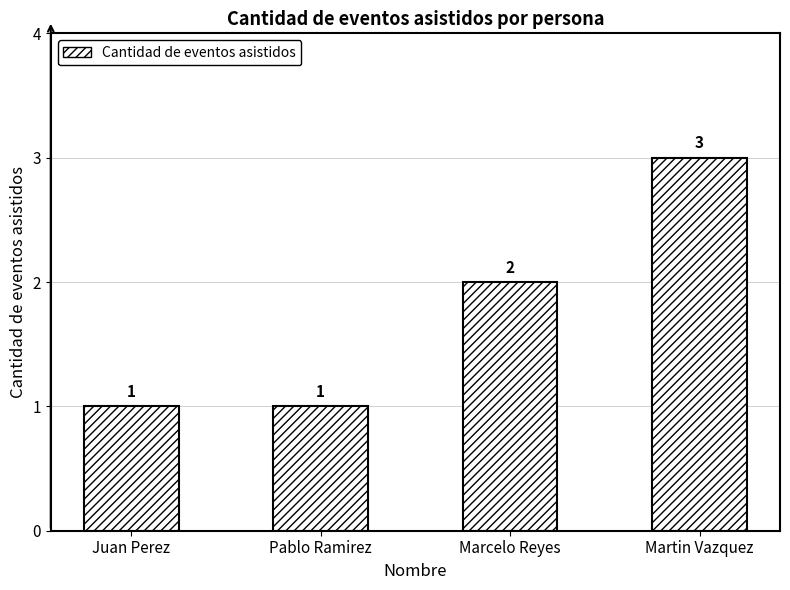

What is the difference between the maximum and minimum values?

2